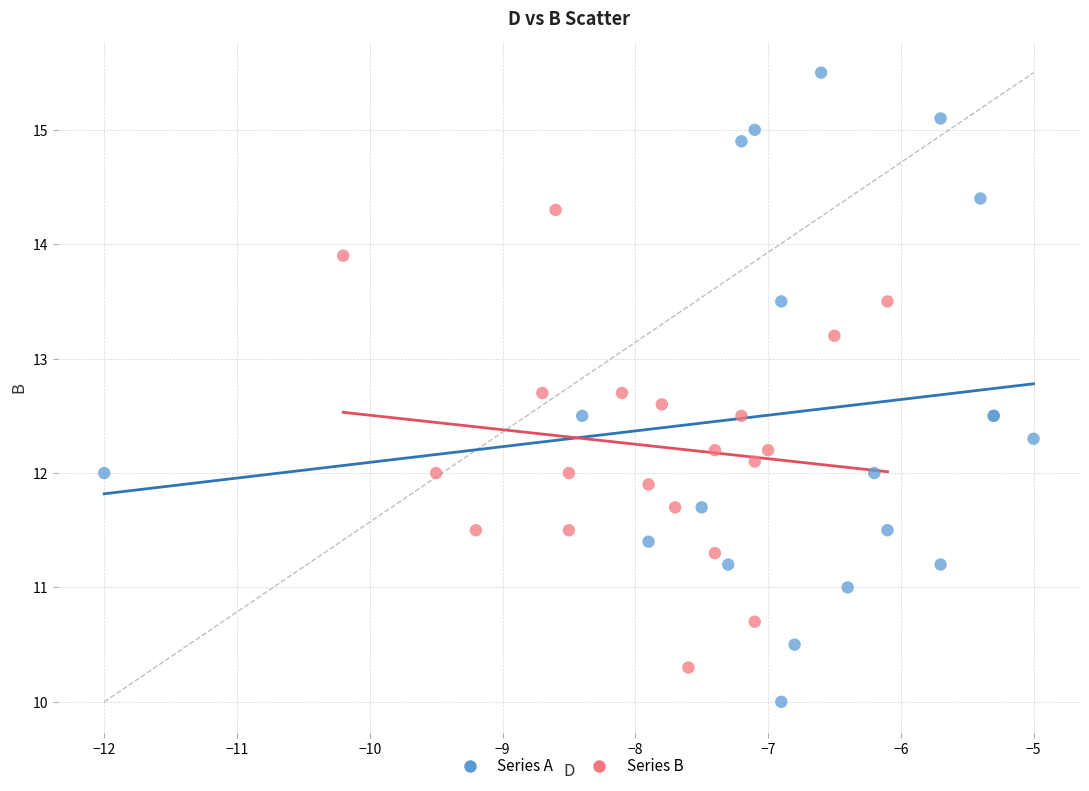

Which series contains the lowest Y value?

Series A